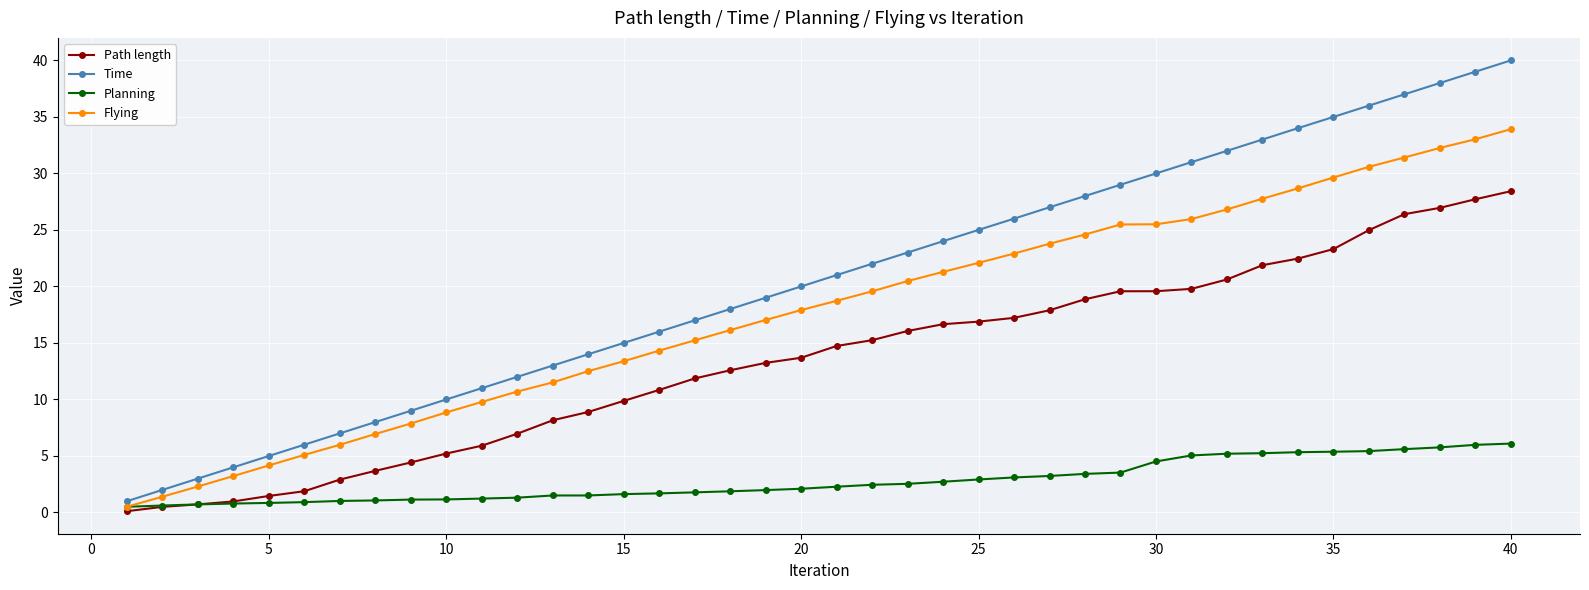

What is the difference between the second highest and second lowest values in the Planning series?

5.4